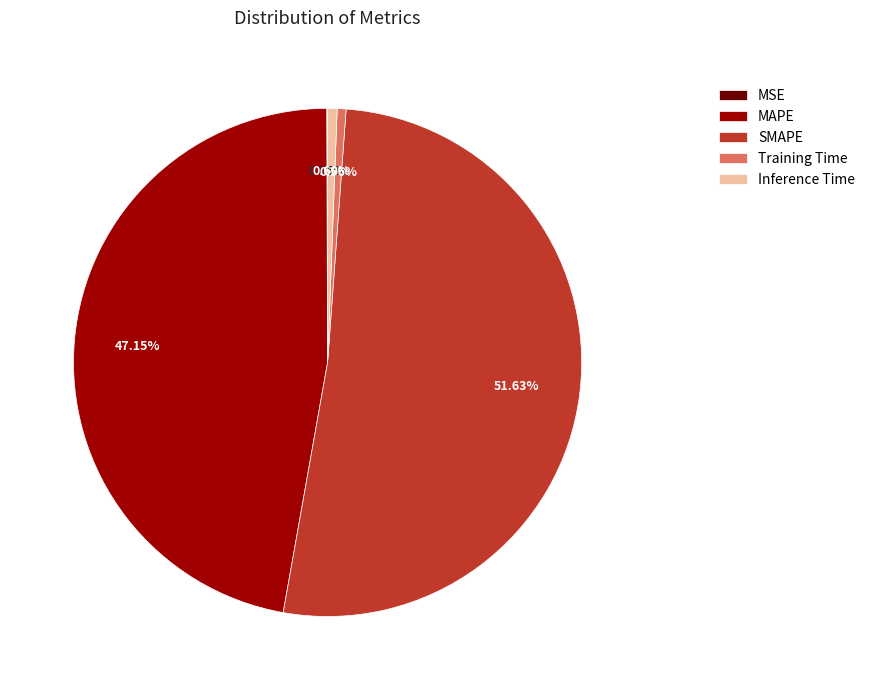

Is SMAPE the majority of the pie?

Yes